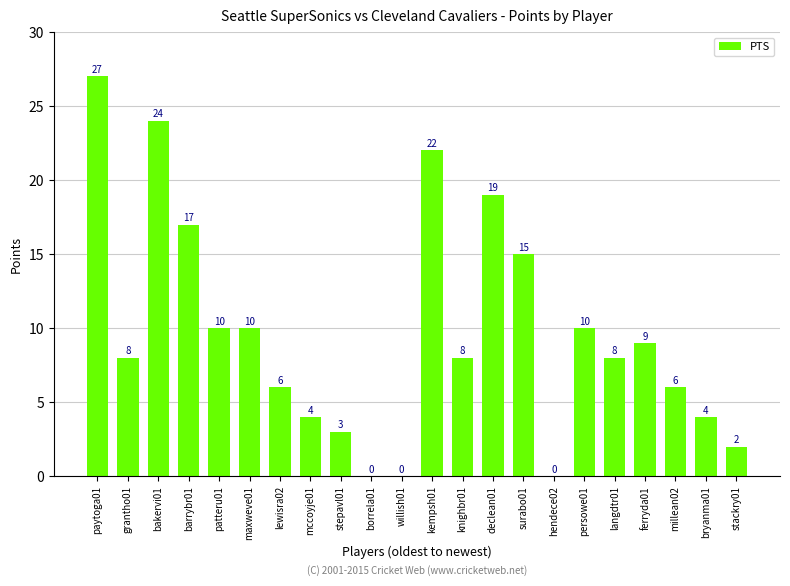

What is the change in value from barrybr01 to willish01?

-17